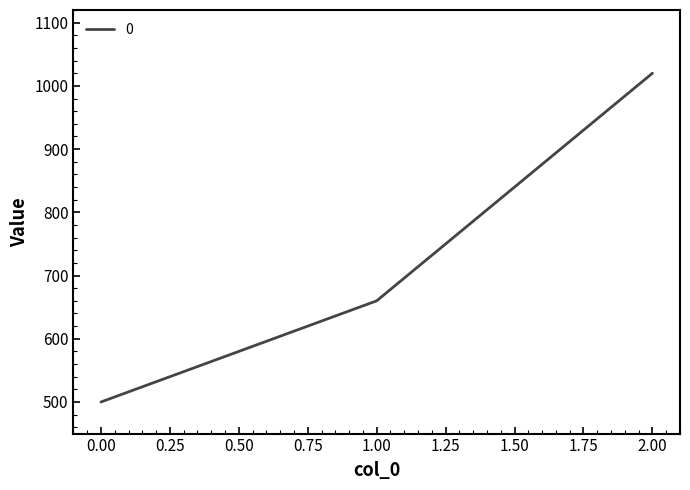

What is the sum of all values?

2180